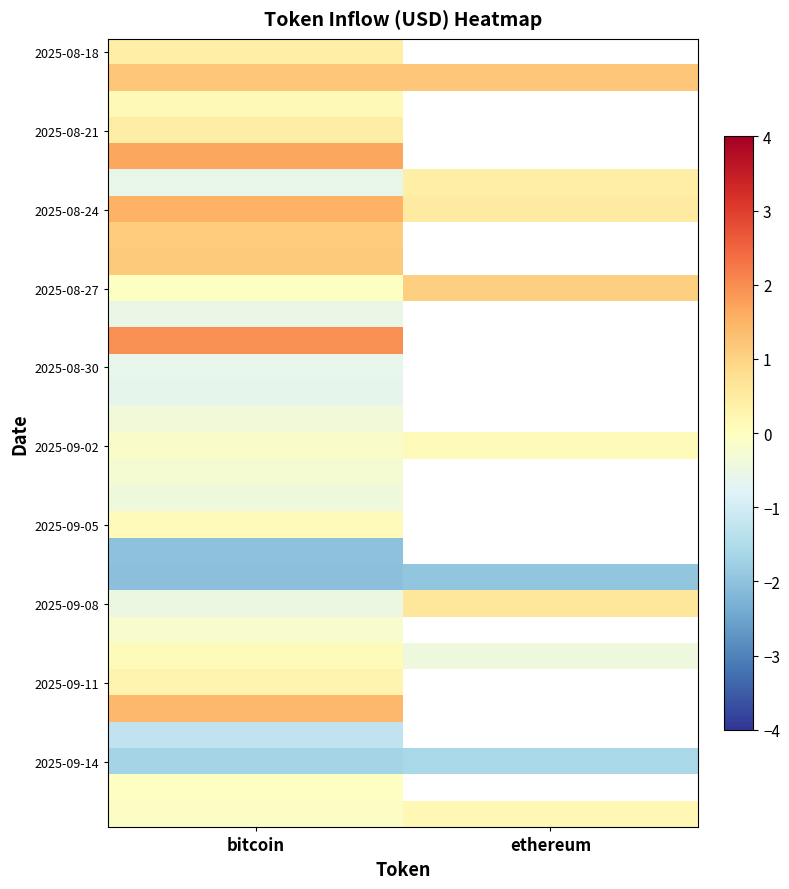

Between bitcoin and ethereum, which is larger?

ethereum